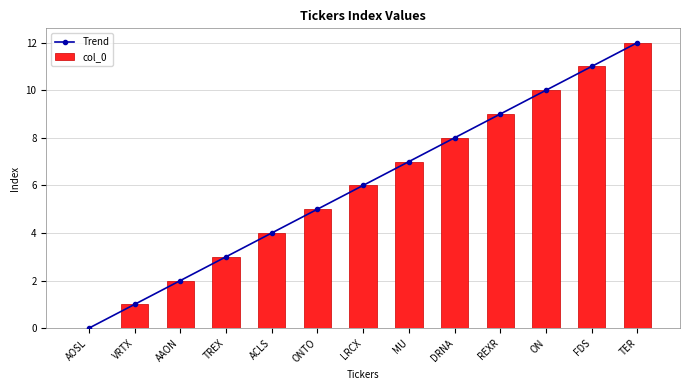

Reading left to right, transcribe all the data shown in this chart.

Trend: 0	1	2	3	4	5	6	7	8	9	10	11	12
col_0: 0	1	2	3	4	5	6	7	8	9	10	11	12